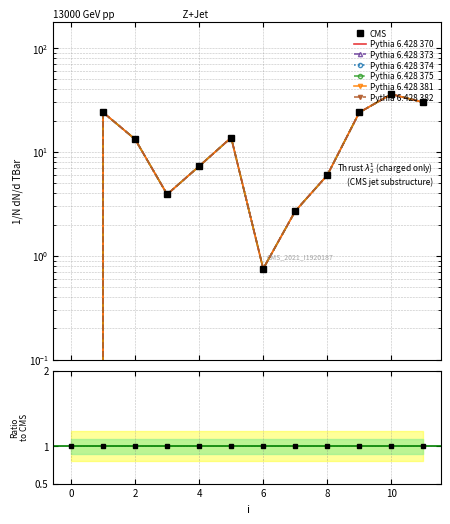

What is the change in value from 0 to 3?

+3.9